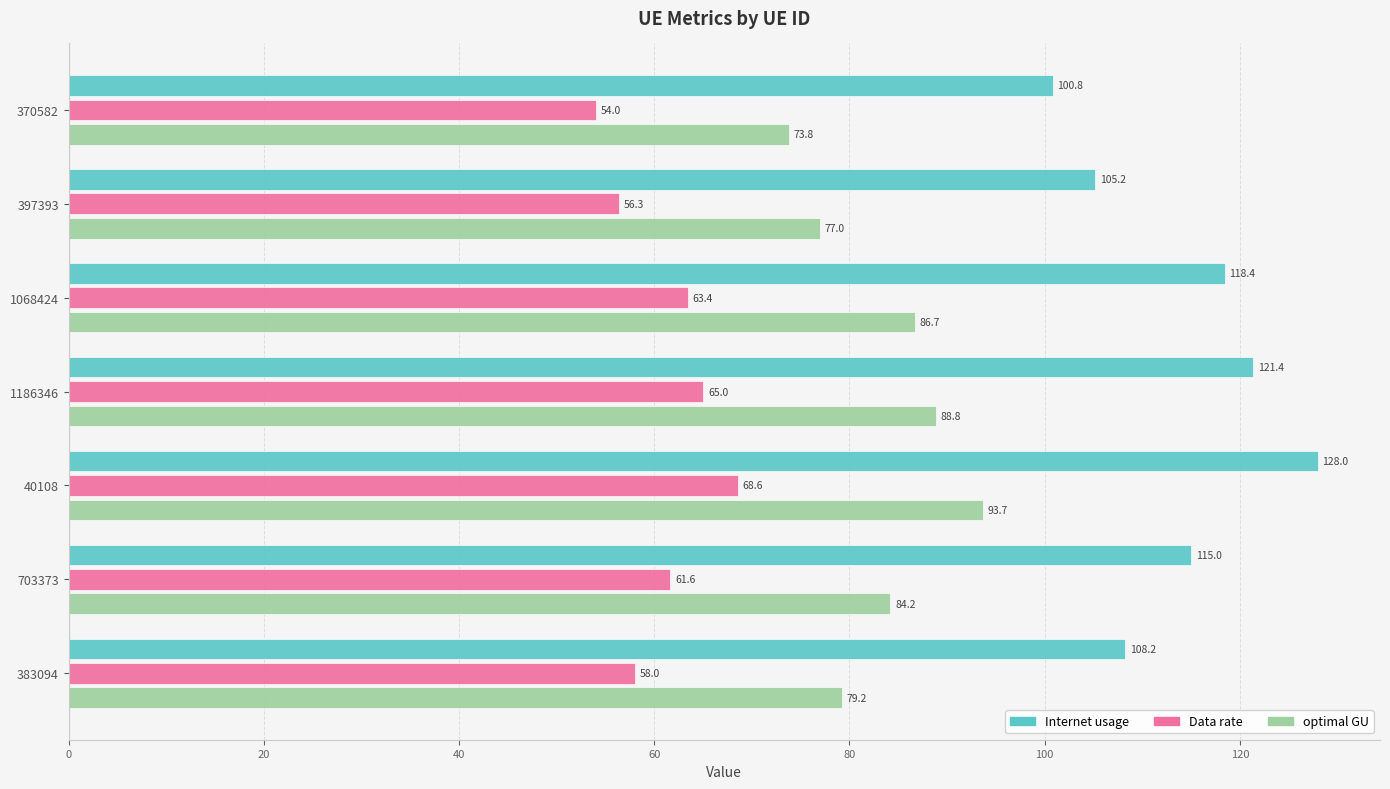

At which category is the sum across all series the highest?

40108